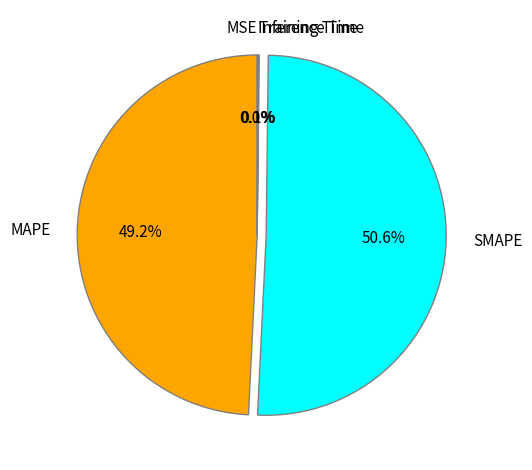

To the nearest percent, what is the average slice percentage?

20%